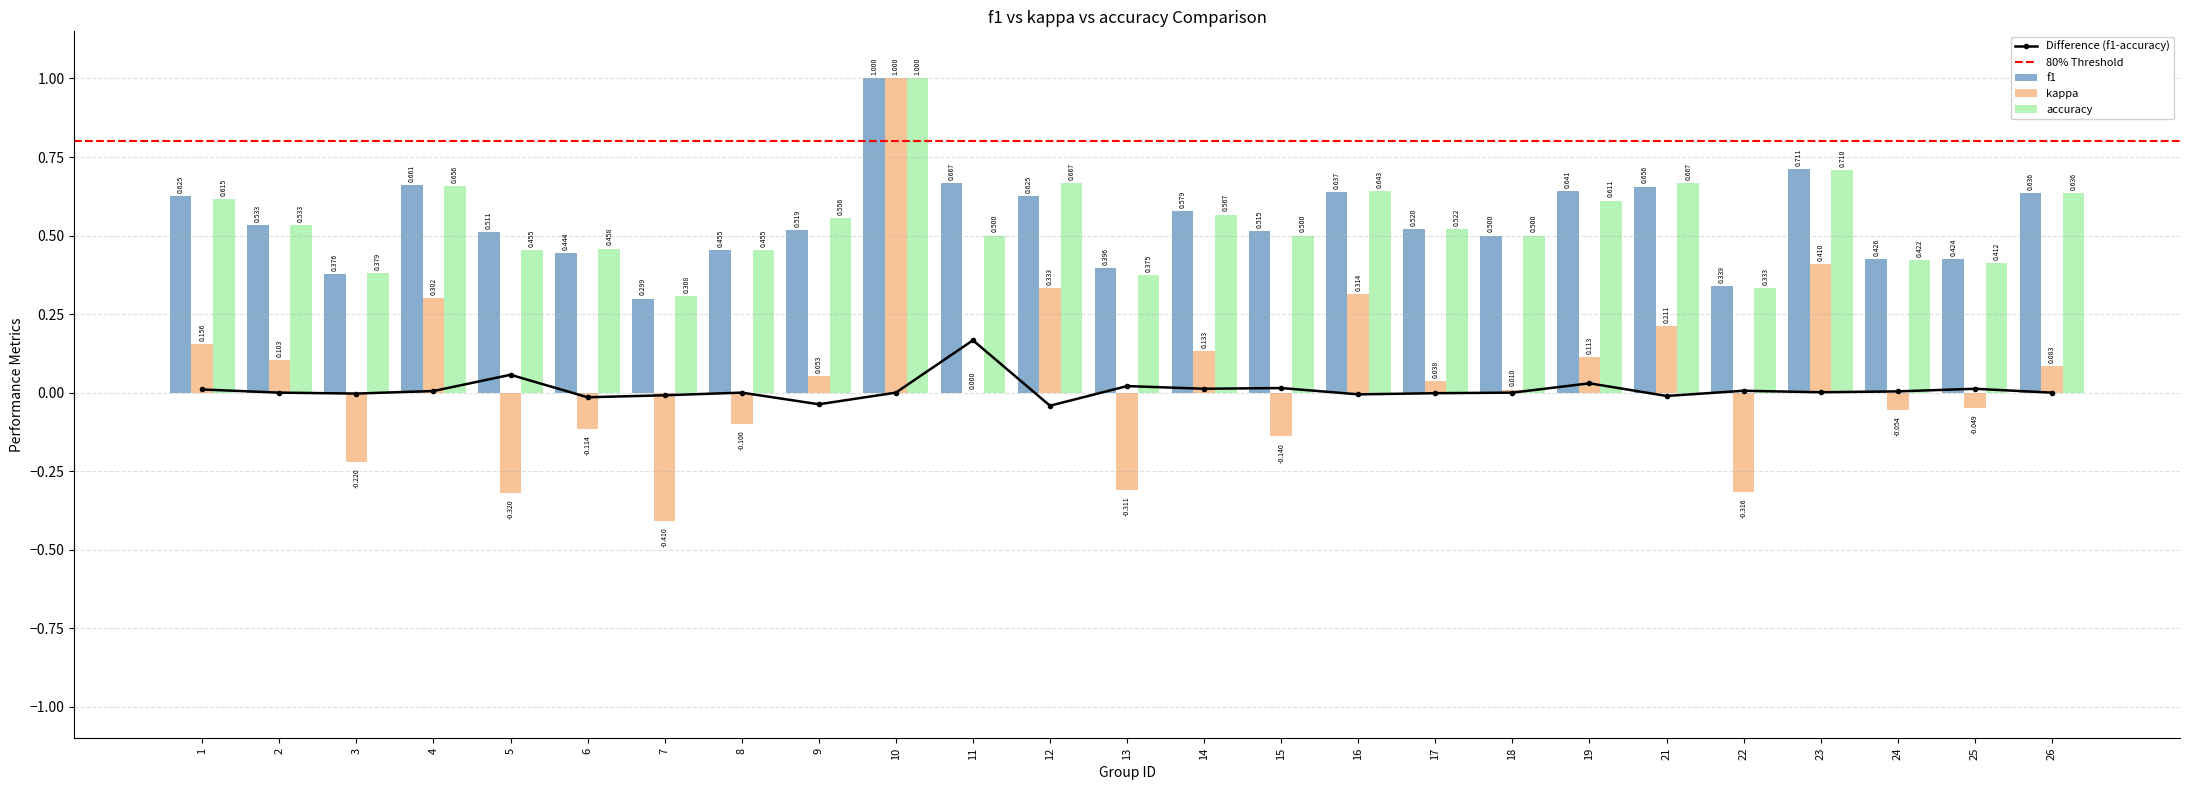

Is the value of accuracy at 11 greater than the value of kappa at 7?

Yes